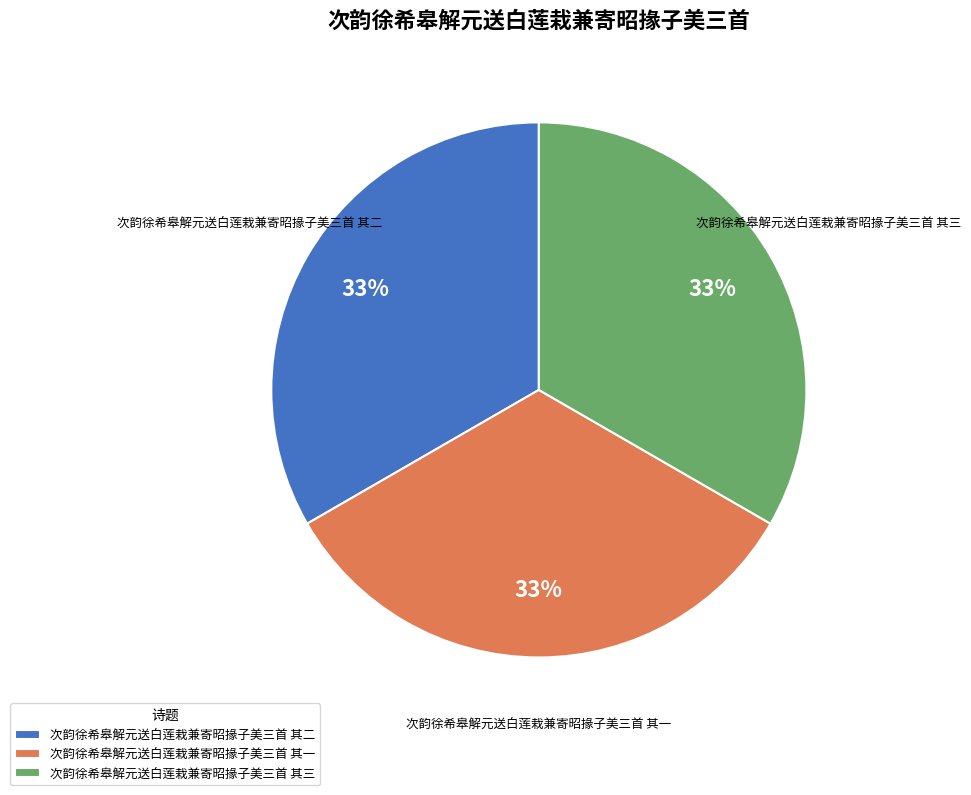

Approximately how many times larger is the value at 次韵徐希皋解元送白莲栽兼寄昭掾子美三首 其二 compared to 次韵徐希皋解元送白莲栽兼寄昭掾子美三首 其一?

1.0